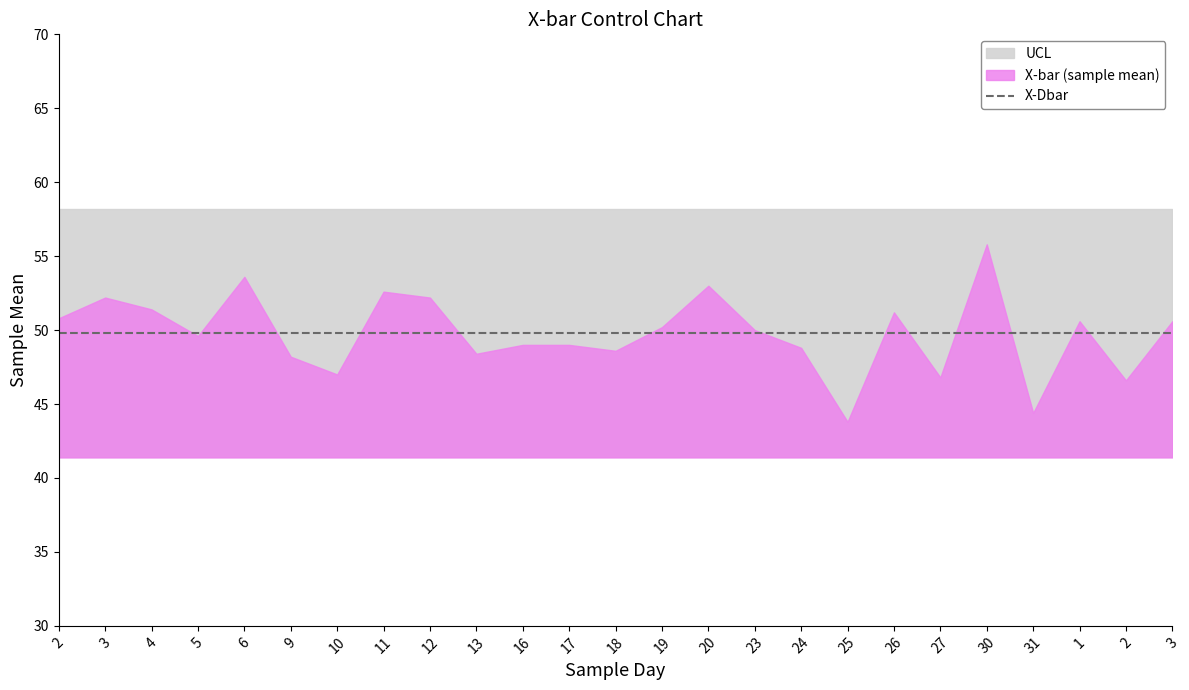

True or false: UCL has more than 0 interior local peaks.

False